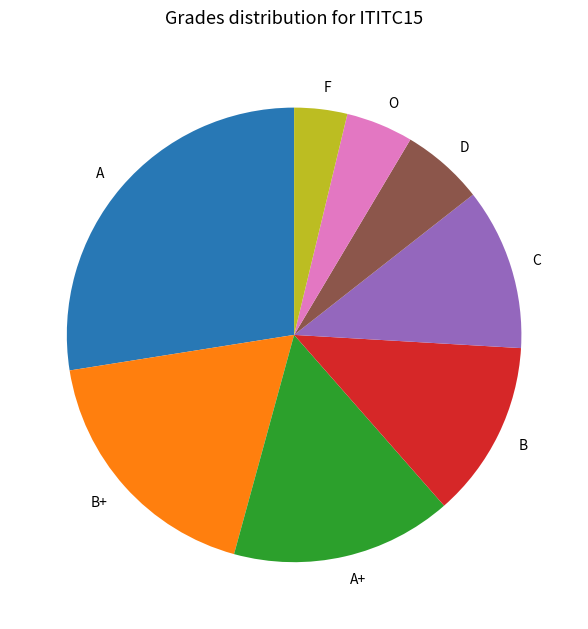

Do C and B+ together represent more than half of the pie?

No